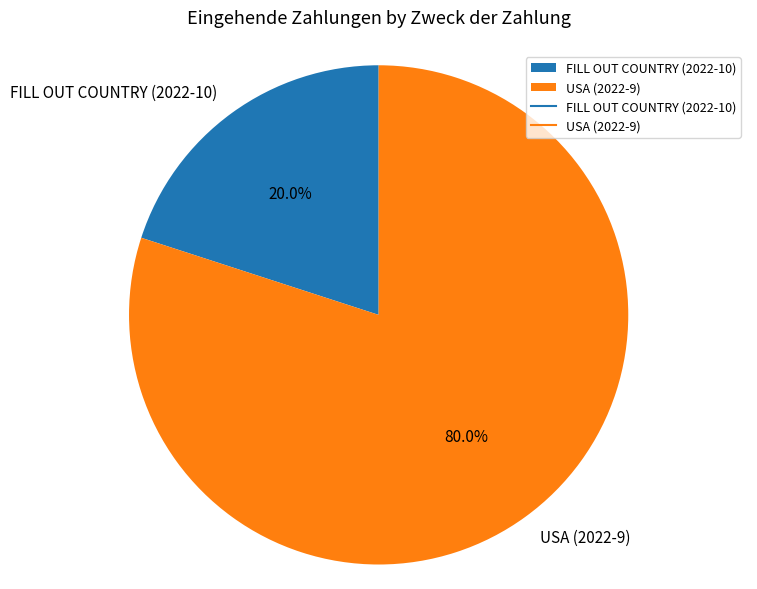

Which category has the smallest portion of the pie?

FILL OUT COUNTRY (2022-10)